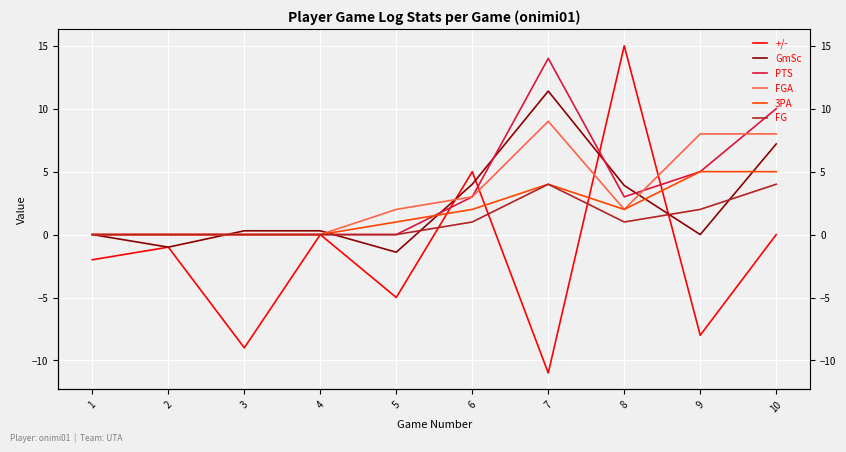

Reading left to right, list all the values displayed in this chart.

+/-: 1=-2.0	2=-1.0	3=-9.0	4=0.0	5=-5.0	6=5.0	7=-11.0	8=15.0	9=-8.0	10=0.0
GmSc: 1=0.0	2=-1.0	3=0.3	4=0.3	5=-1.4	6=4.0	7=11.4	8=3.9	9=0.0	10=7.2
PTS: 1=0.0	2=0.0	3=0.0	4=0.0	5=0.0	6=3.0	7=14.0	8=3.0	9=5.0	10=10.0
FGA: 1=0.0	2=0.0	3=0.0	4=0.0	5=2.0	6=3.0	7=9.0	8=2.0	9=8.0	10=8.0
3PA: 1=0.0	2=0.0	3=0.0	4=0.0	5=1.0	6=2.0	7=4.0	8=2.0	9=5.0	10=5.0
FG: 1=0.0	2=0.0	3=0.0	4=0.0	5=0.0	6=1.0	7=4.0	8=1.0	9=2.0	10=4.0